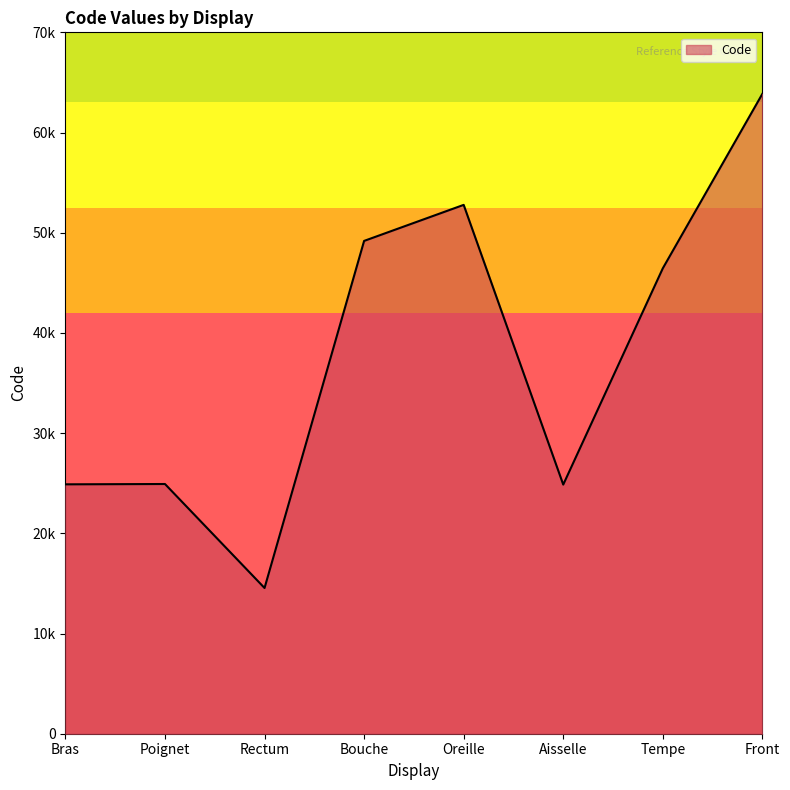

Does the chart have visible grid lines?

No